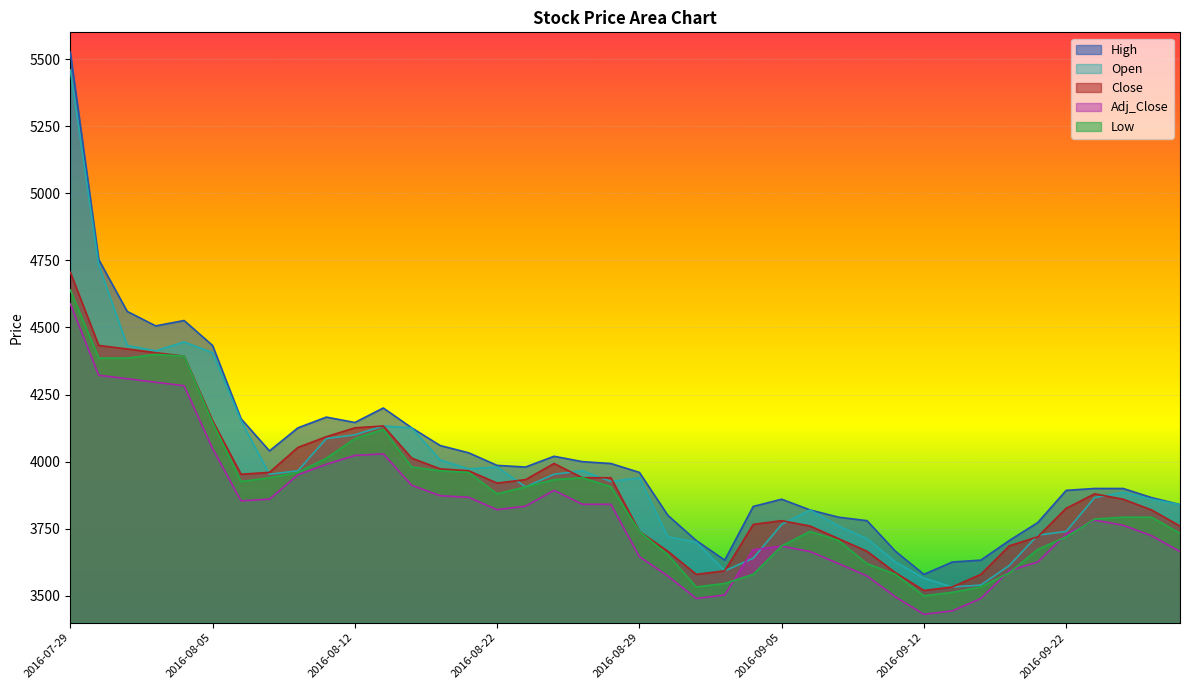

In Open, how many points are lower than both neighbors (excluding endpoints)?

7